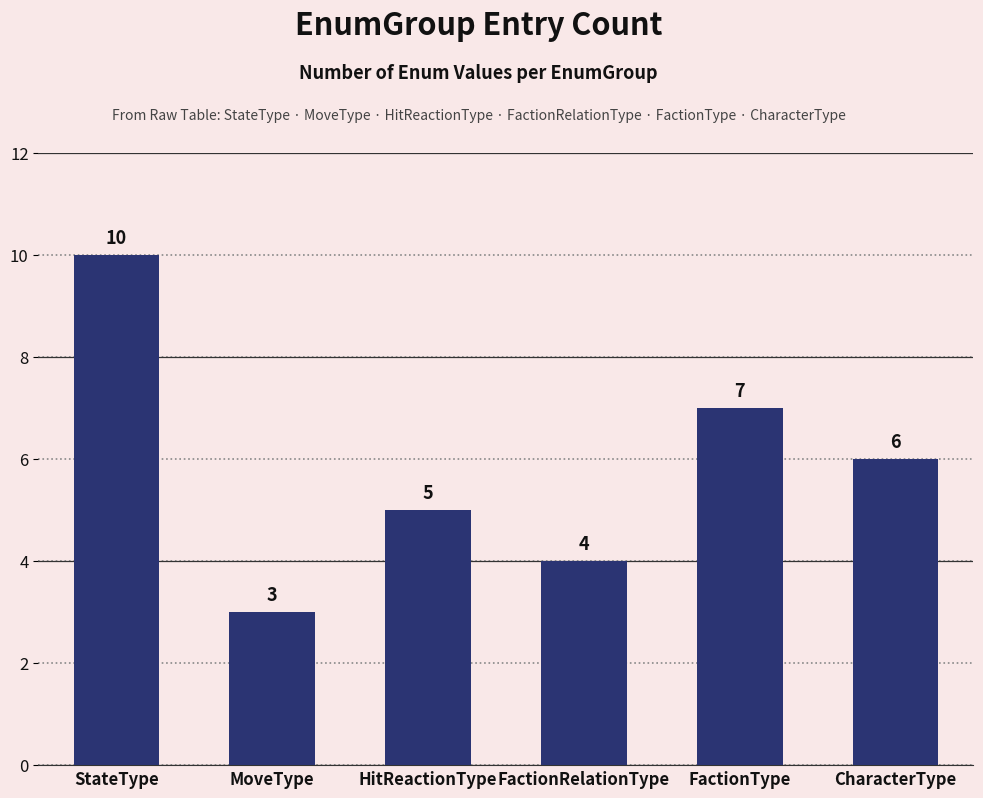

What is the average value?

6